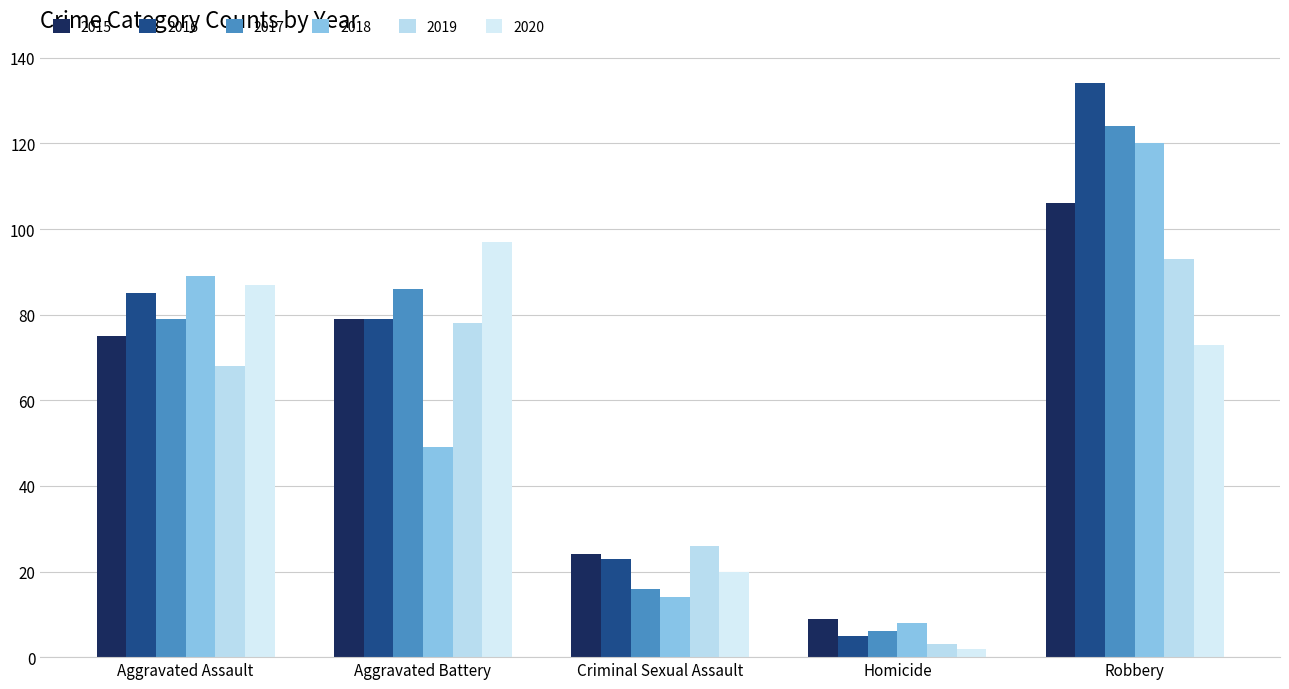

What is the difference between the 2020 values at Robbery and Criminal Sexual Assault?

53